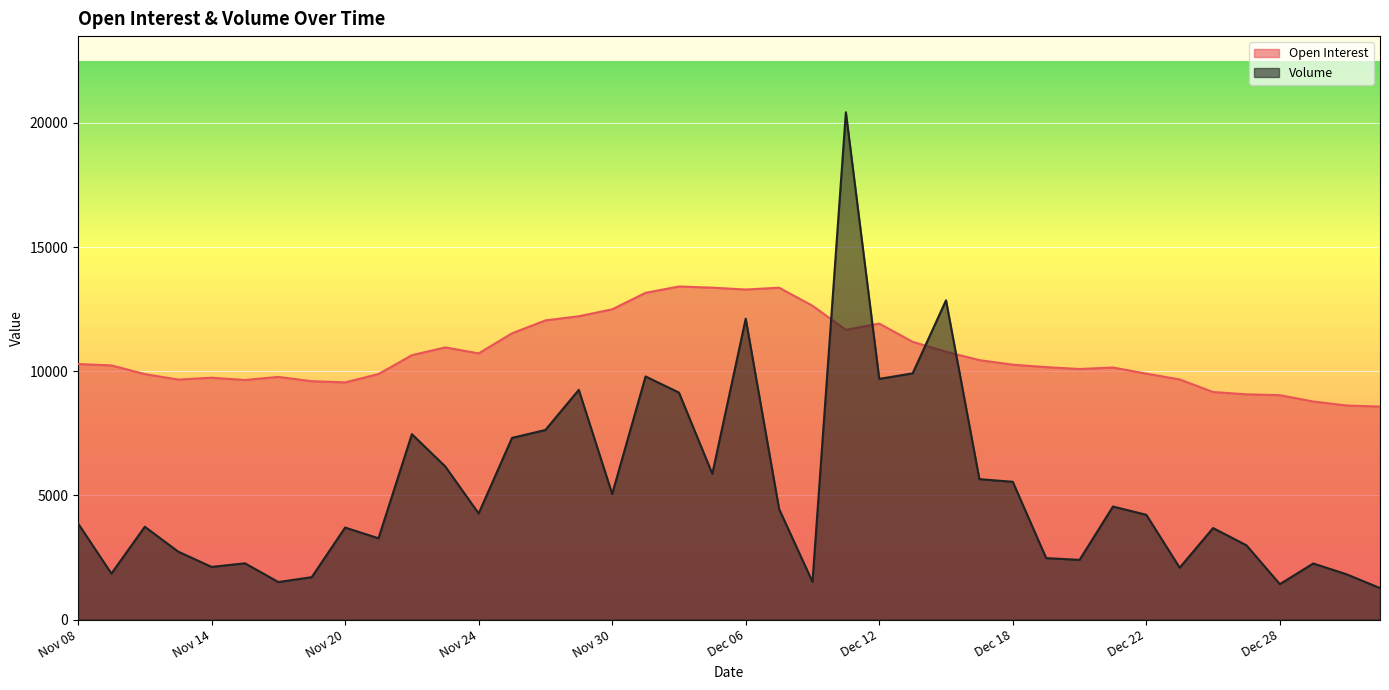

List the labels in order of Volume value, smallest first.

Jan 03, Dec 28, Nov 16, Dec 08, Nov 17, Jan 02, Nov 09, Dec 25, Nov 14, Dec 29, Nov 15, Dec 20, Dec 19, Nov 13, Dec 27, Nov 21, Dec 26, Nov 20, Nov 10, Nov 08, Dec 22, Nov 24, Dec 07, Dec 21, Nov 30, Dec 18, Dec 15, Dec 05, Nov 23, Nov 27, Nov 22, Nov 28, Dec 04, Nov 29, Dec 12, Dec 01, Dec 13, Dec 06, Dec 14, Dec 11